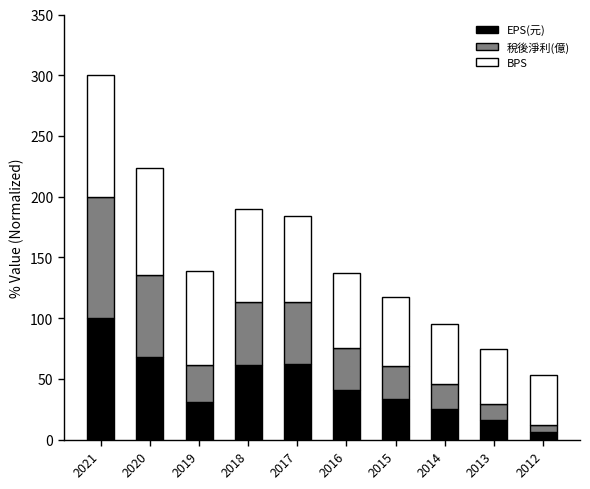

The EPS(元) series shows 41.1 at 2016. True or false?

True